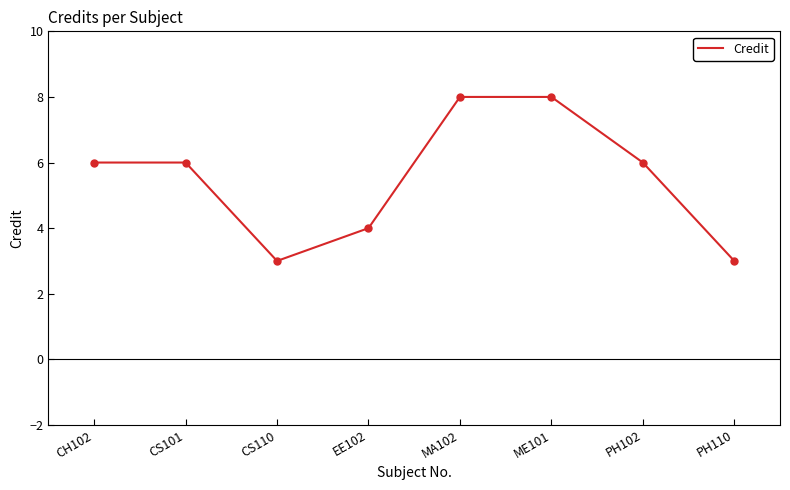

The chart shows a value of 6 at CH102. True or false?

True